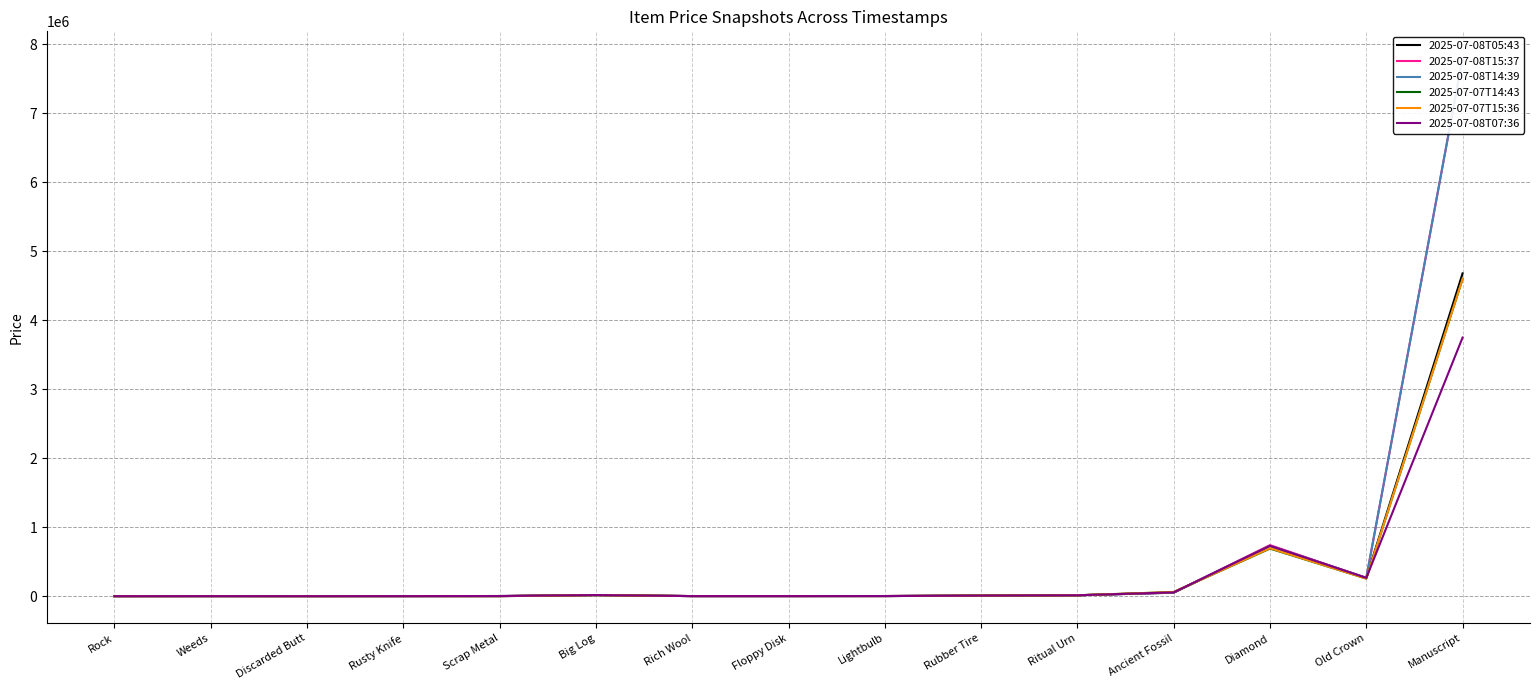

Reading left to right, transcribe all the data shown in this chart.

2025-07-08T05:43: 100	500	200	600	2000	16300	1000	1000	1700	8500	13000	50000	729900	265000	4679900
2025-07-08T15:37: 100	500	200	600	800	16300	1000	1100	1600	8500	12900	52700	740000	265000	7799800
2025-07-08T14:39: 100	500	200	600	800	16200	1000	1100	1600	8500	13000	52700	730000	265000	7799800
2025-07-07T14:43: 100	600	200	800	300	14900	1200	1100	1700	8800	12700	59900	689900	255000	4600000
2025-07-07T15:36: 100	600	200	800	400	15000	1200	1100	1700	8800	12700	59900	695000	255000	4600000
2025-07-08T07:36: 100	500	200	600	2000	16200	1000	1100	1700	8500	13000	55000	729900	265000	3750000